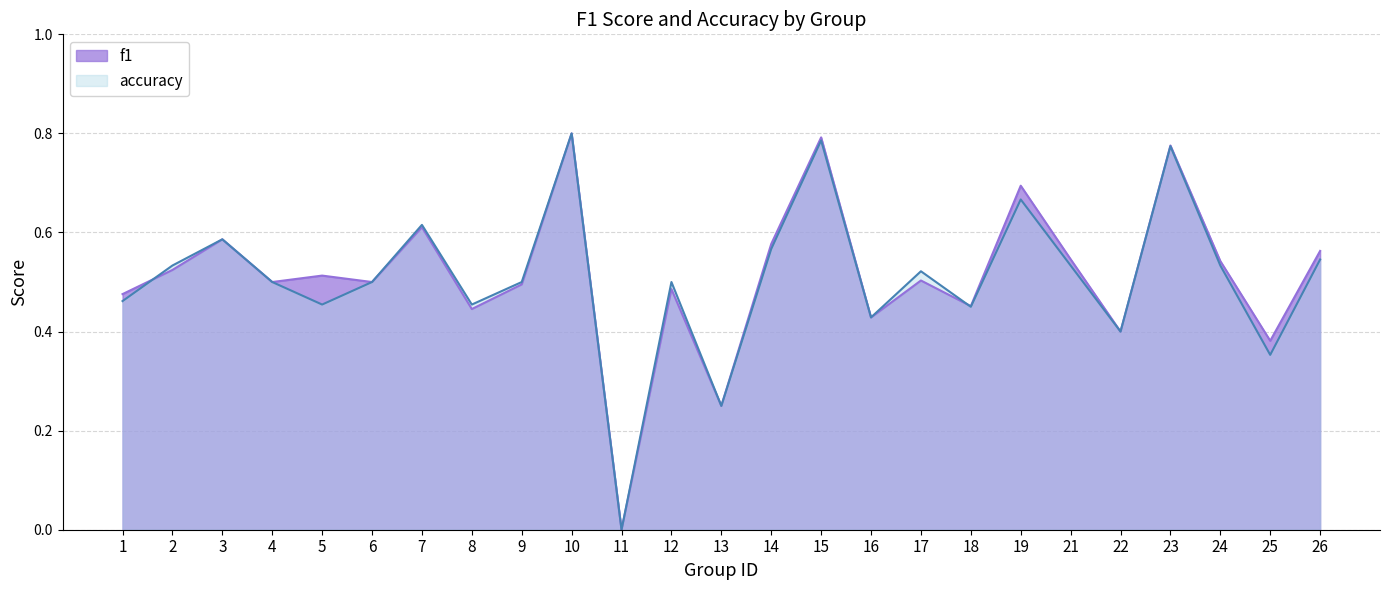

What is the difference between the maximum and minimum values in the f1 series?

0.8